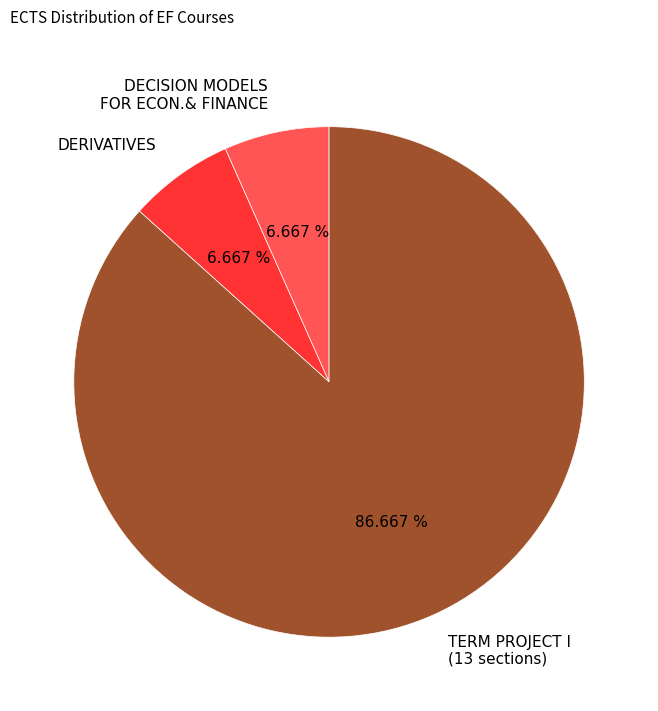

Combined, do TERM PROJECT I (13 sections) and DERIVATIVES account for over 50%?

Yes